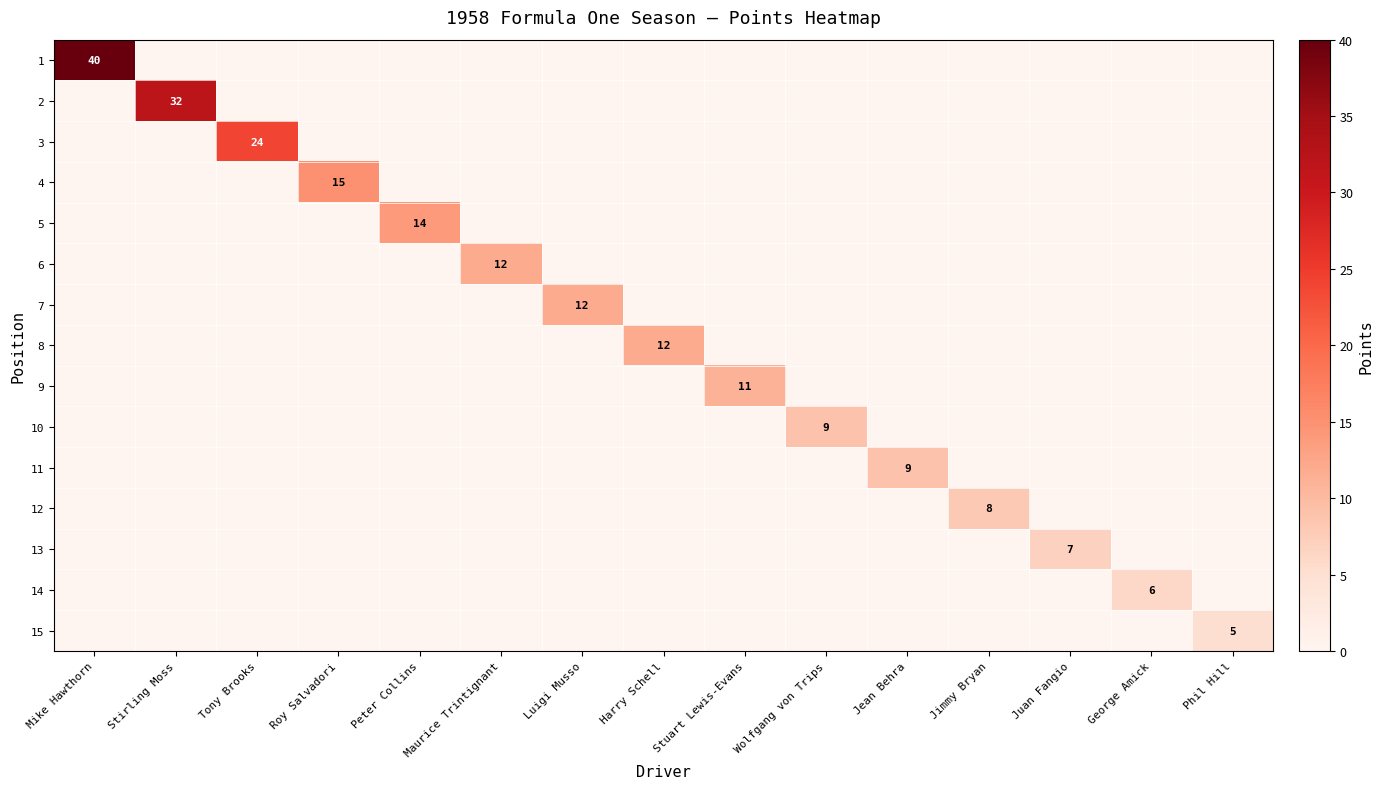

What is the spread (max minus min) of values at Phil Hill?

5